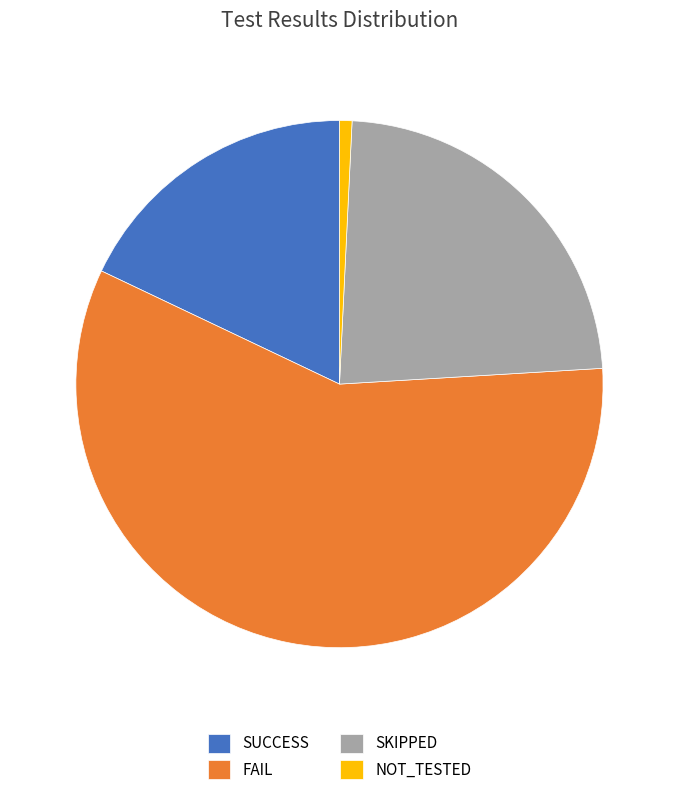

Rank the categories by value from highest to lowest.

FAIL, SKIPPED, SUCCESS, NOT_TESTED